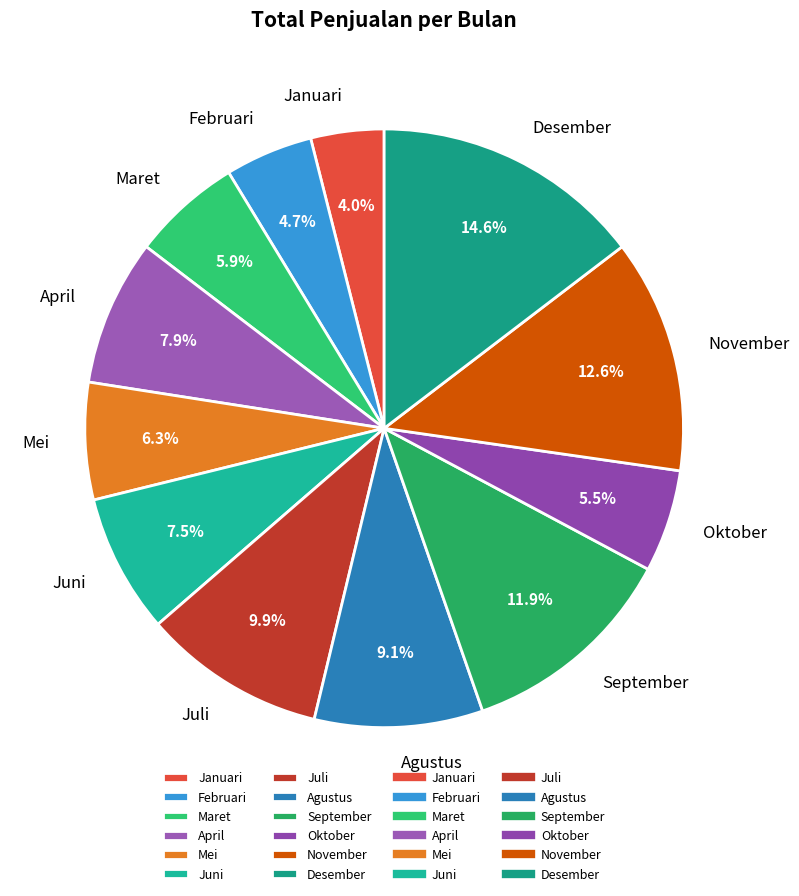

Between Februari and Juni, which is larger?

Juni